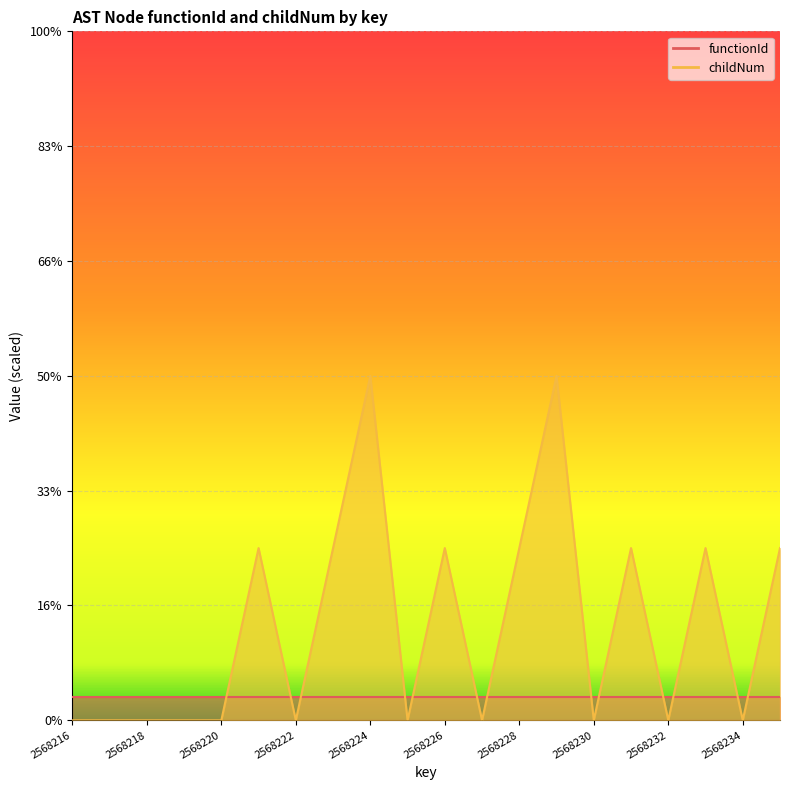

How many data points are above 0?

9